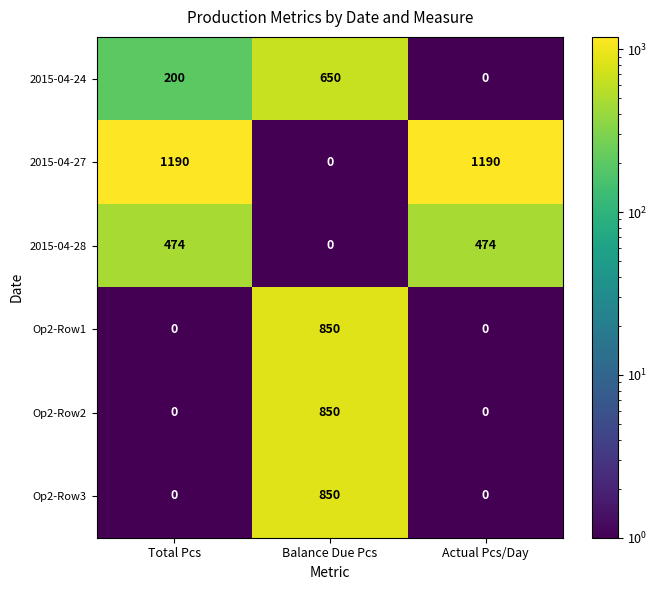

Reading left to right, transcribe all the data shown in this chart.

2015-04-24: 200	650	0
2015-04-27: 1190	0	1190
2015-04-28: 474	0	474
Op2-Row1: 0	850	0
Op2-Row2: 0	850	0
Op2-Row3: 0	850	0